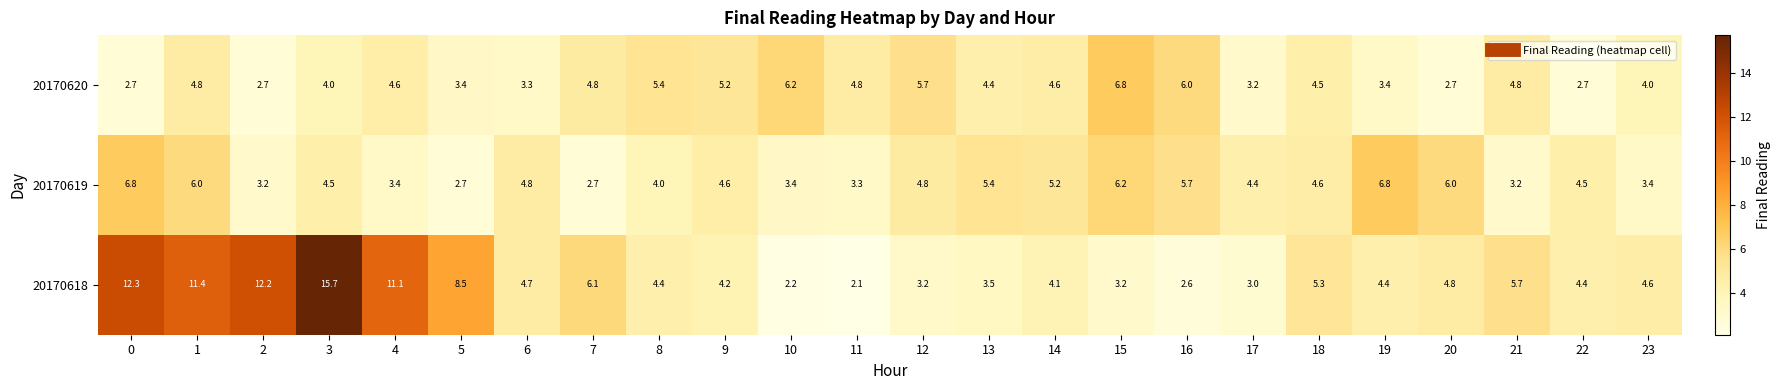

At 9, list the series in order from smallest to largest.

20170618, 20170619, 20170620